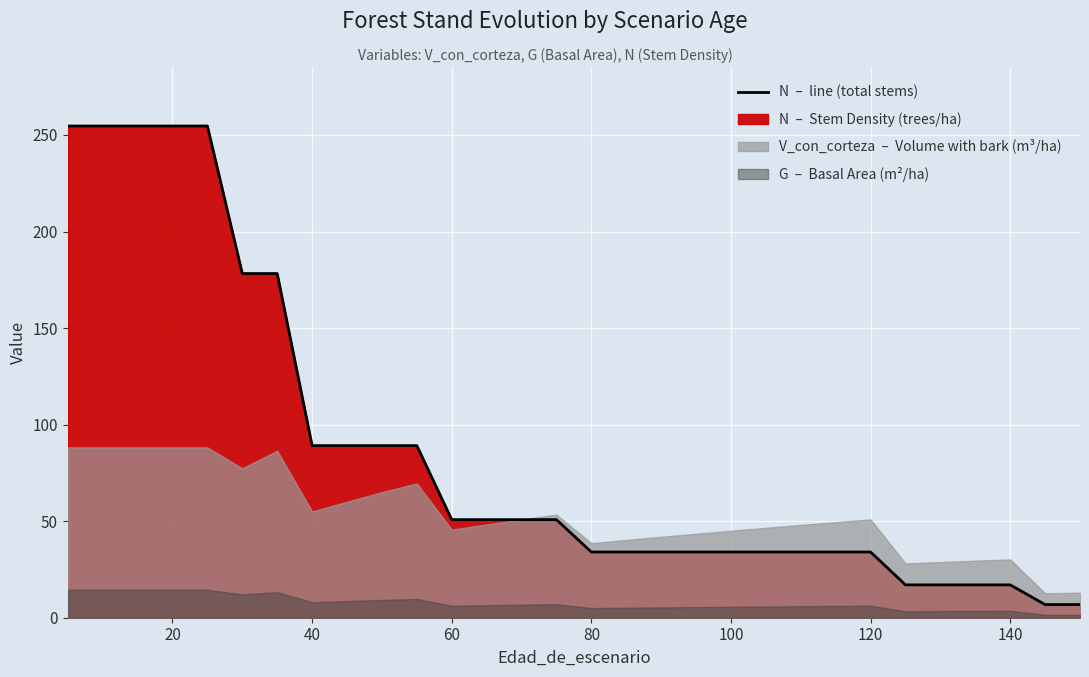

How many data points are less than 50?

15